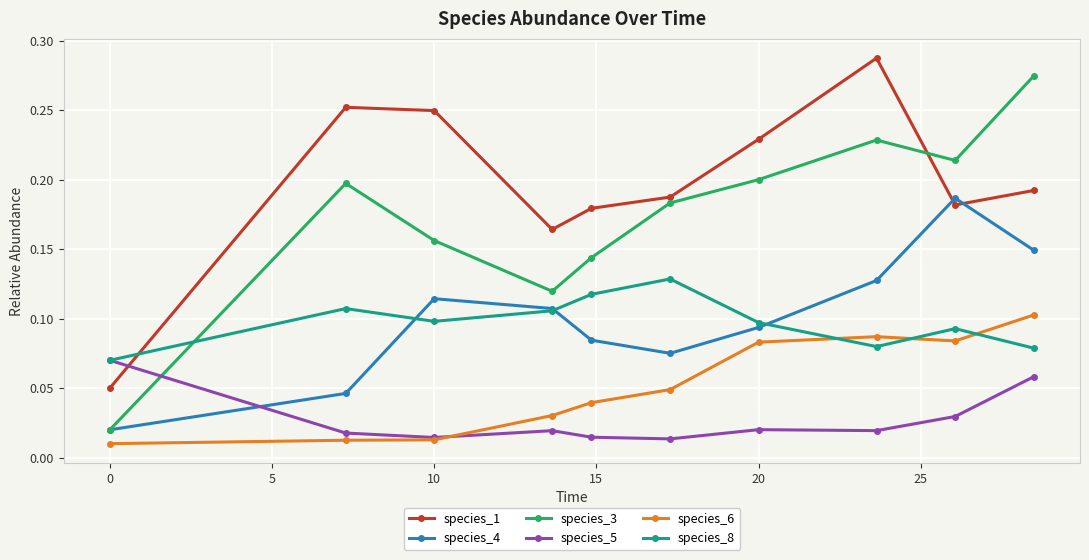

At how many categories does at least one series exceed 0?

10